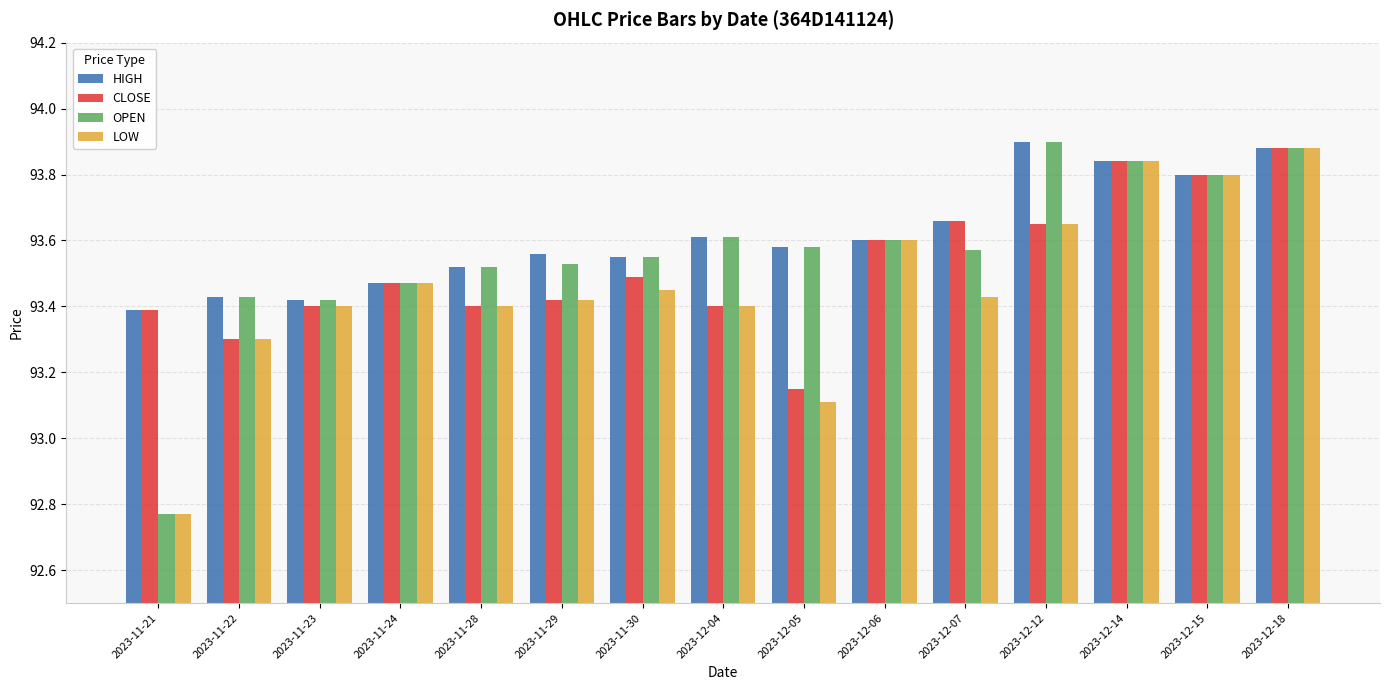

Where is LOW nearest to the value 0?

2023-11-21